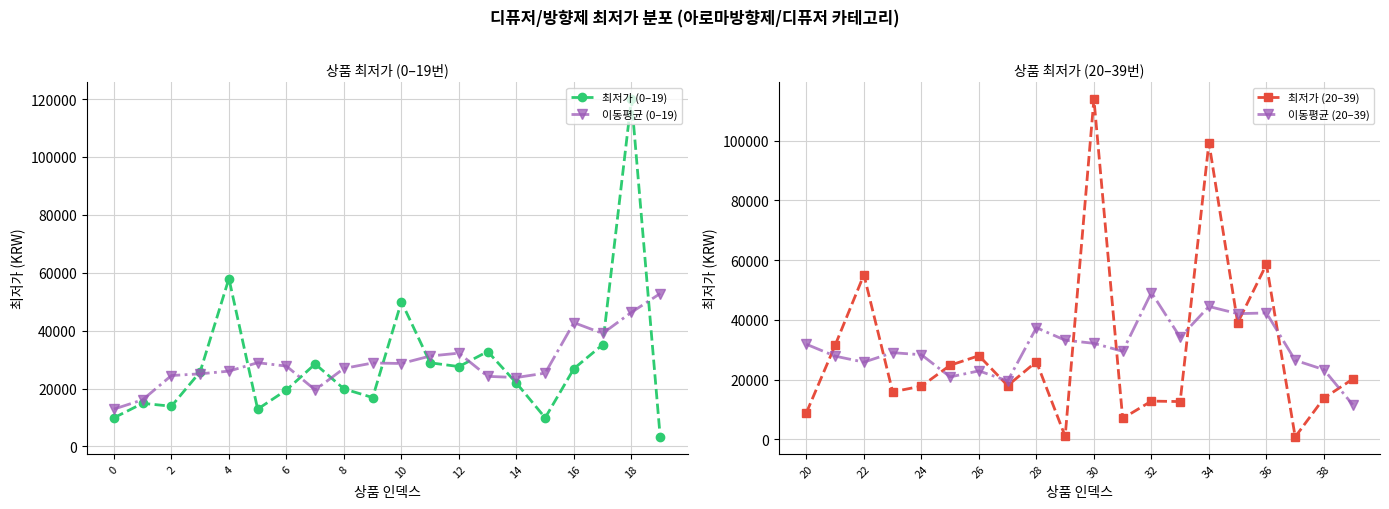

Where is 최저가 (20–39) nearest to the value 57380?

36